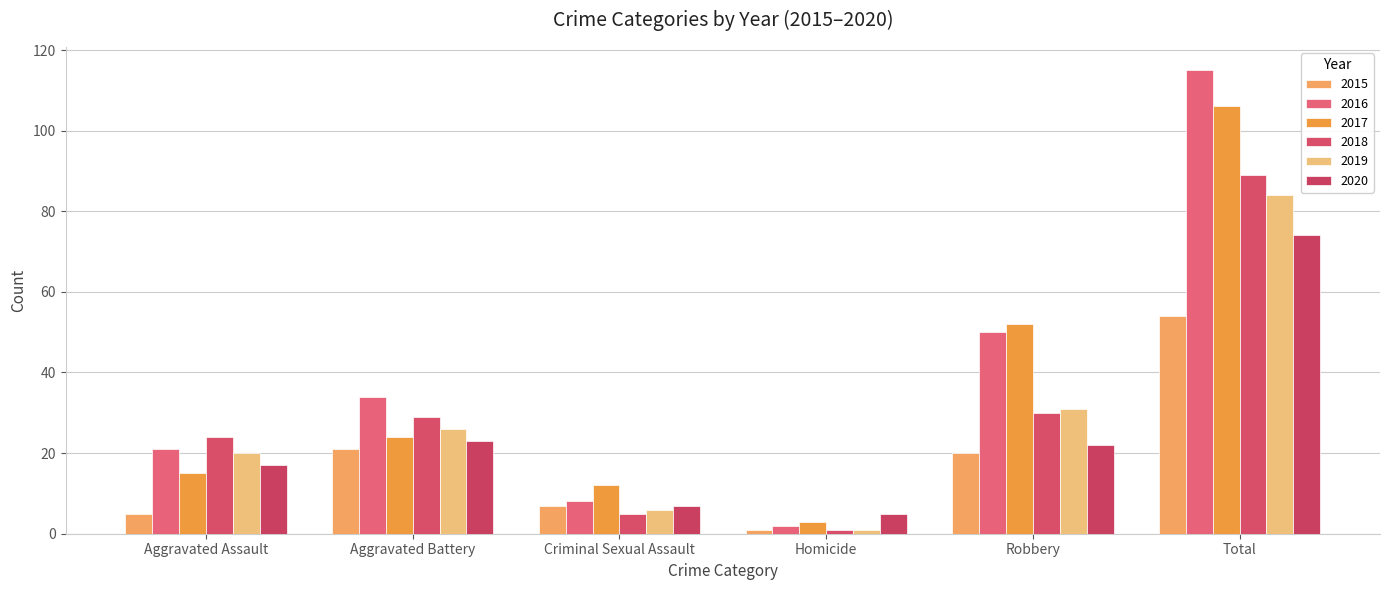

What is the lowest value of the 2017 series?

3